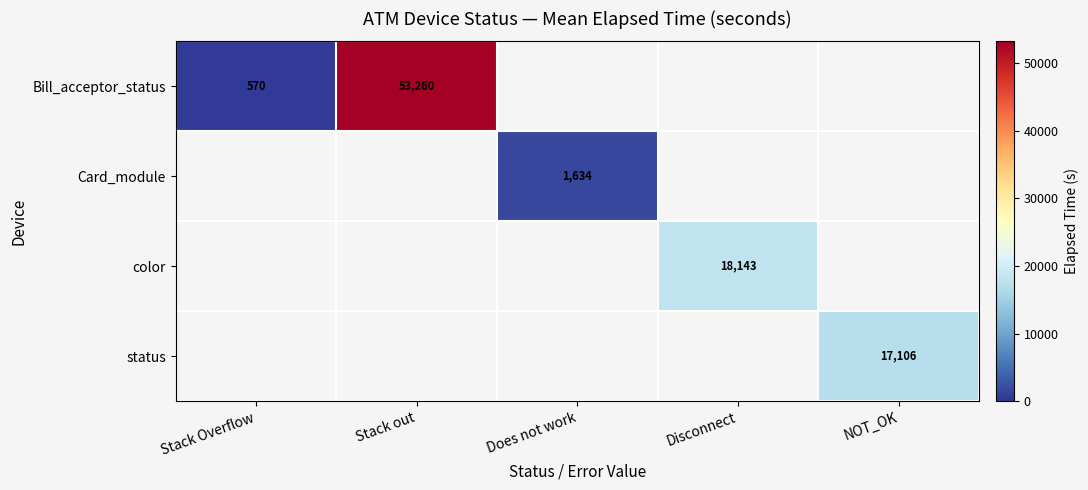

What is the lowest value of the Bill_acceptor_status series?

570.0